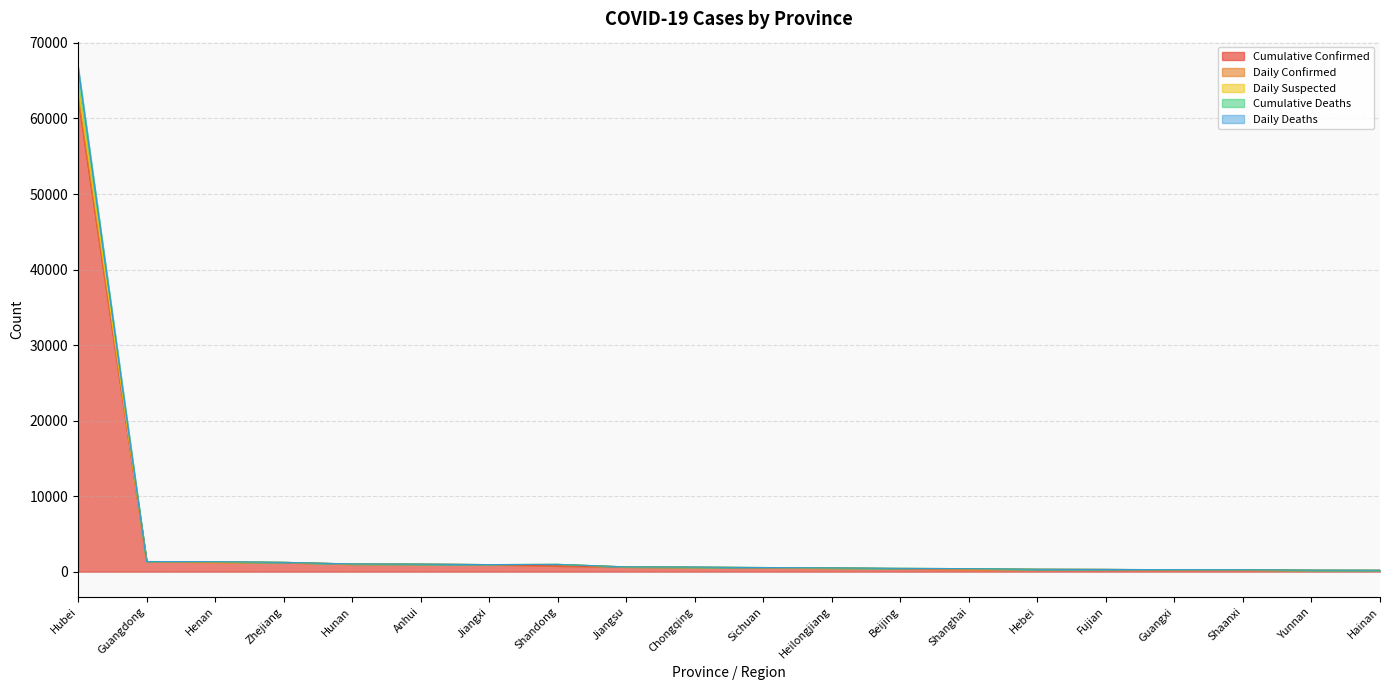

At which label does Daily Deaths first exceed 602?

Hubei